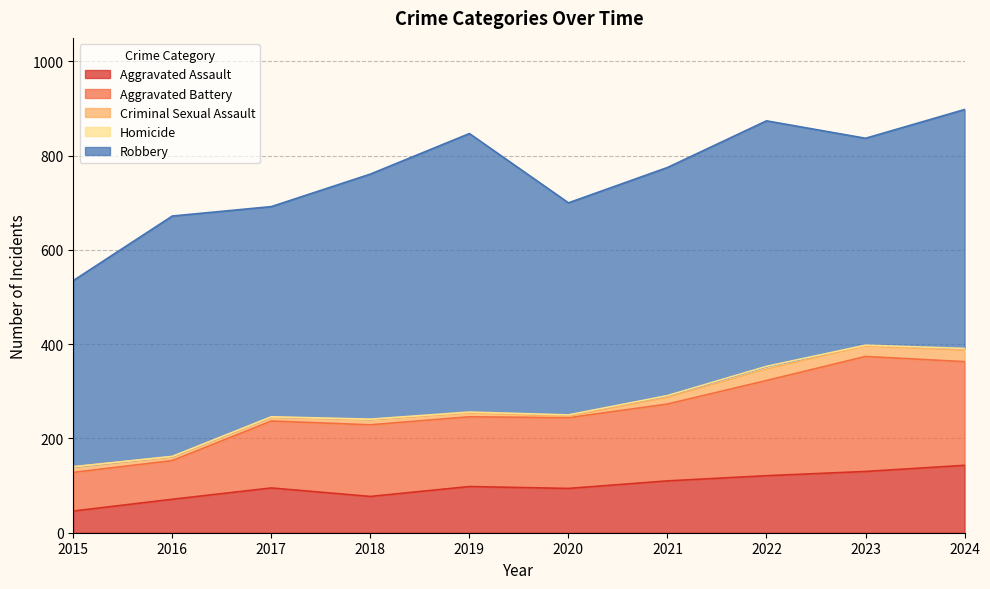

Reading left to right, extract all data points from this chart.

Aggravated Assault: 46	71	95	77	98	94	110	121	130	143
Aggravated Battery: 82	82	142	152	148	150	163	202	244	220
Criminal Sexual Assault: 12	8	8	11	8	3	14	24	22	24
Homicide: 0	1	1	1	2	3	4	6	2	4
Robbery: 395	510	446	520	591	450	484	521	439	507